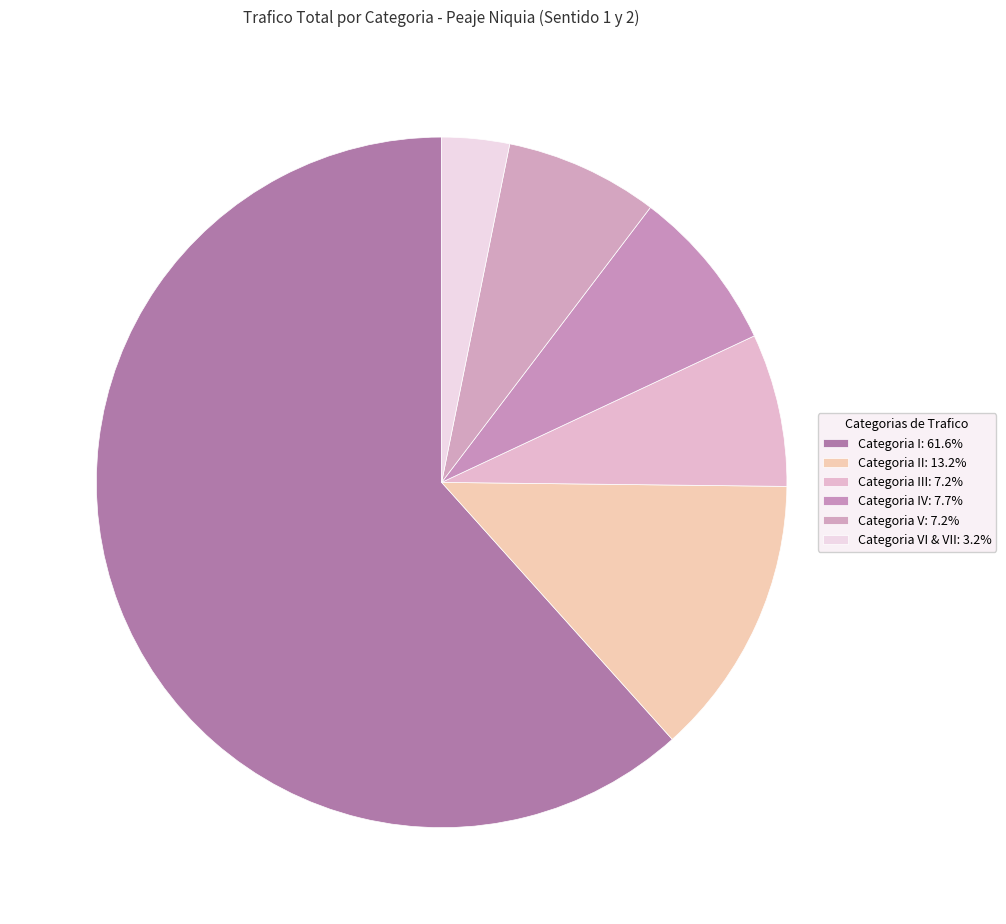

Which category has the smallest portion of the pie?

VI